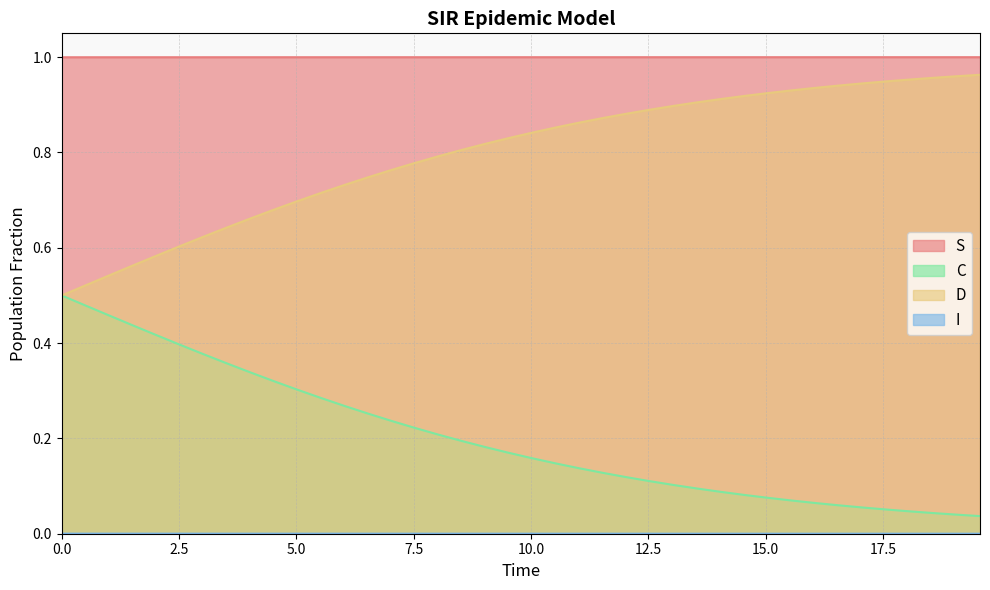

The I series shows 0.0 at 11.036789297658864. True or false?

True